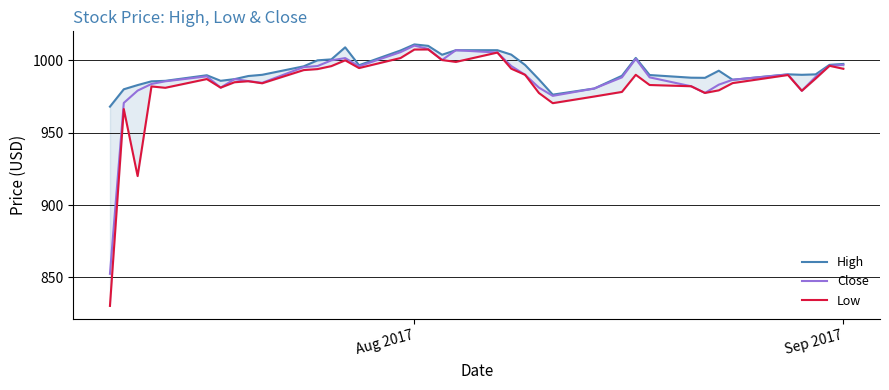

True or false: Low and High cross at least once.

False